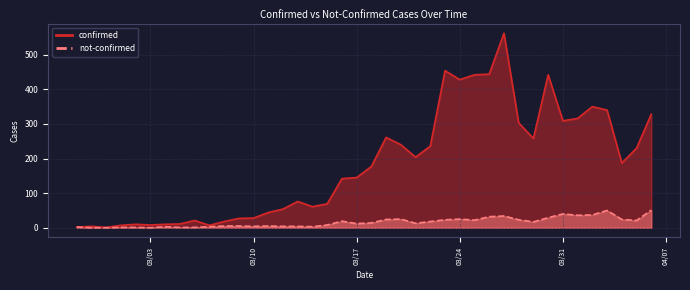

True or false: confirmed and not-confirmed intersect in this chart.

False